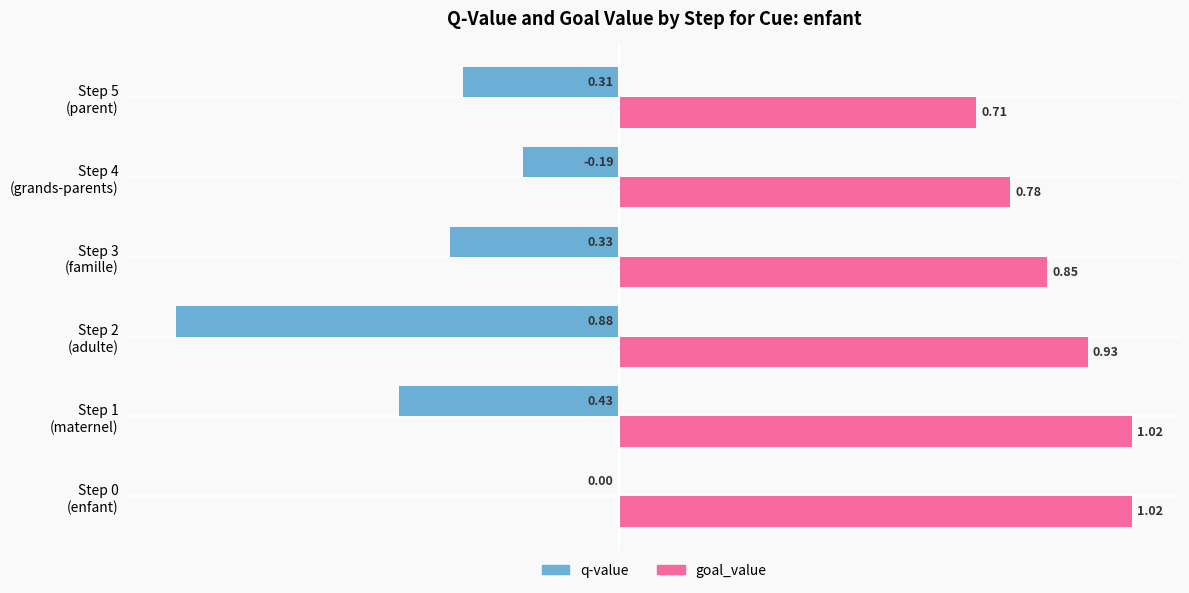

What is the sum of all goal_value values?

5.3